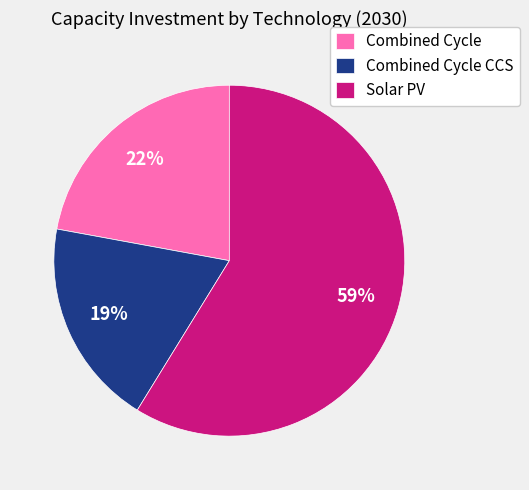

Rank the categories by value from lowest to highest.

Combined Cycle CCS, Combined Cycle, Solar PV